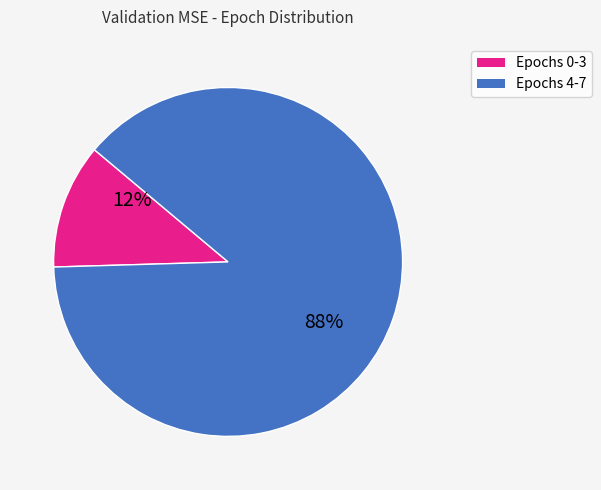

Count the number of slices in the pie.

2